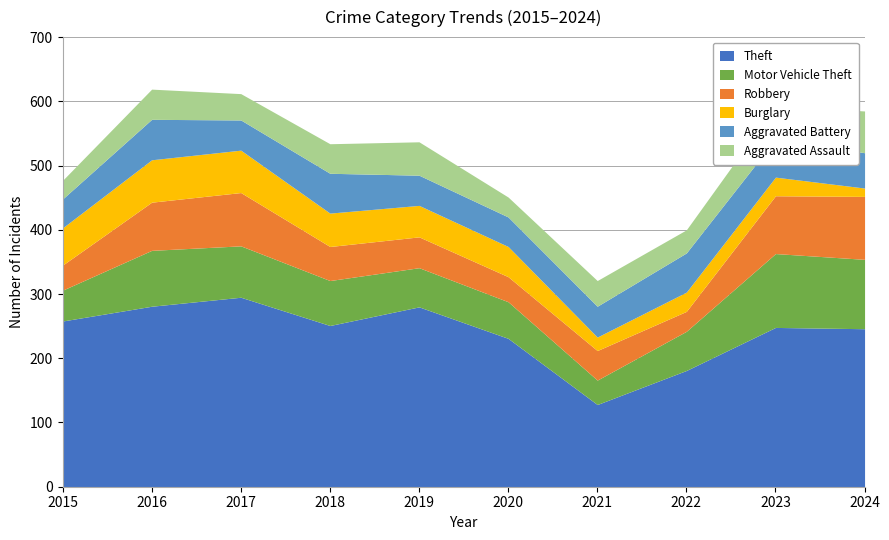

What is the spread (max minus min) of values at 2022?

151